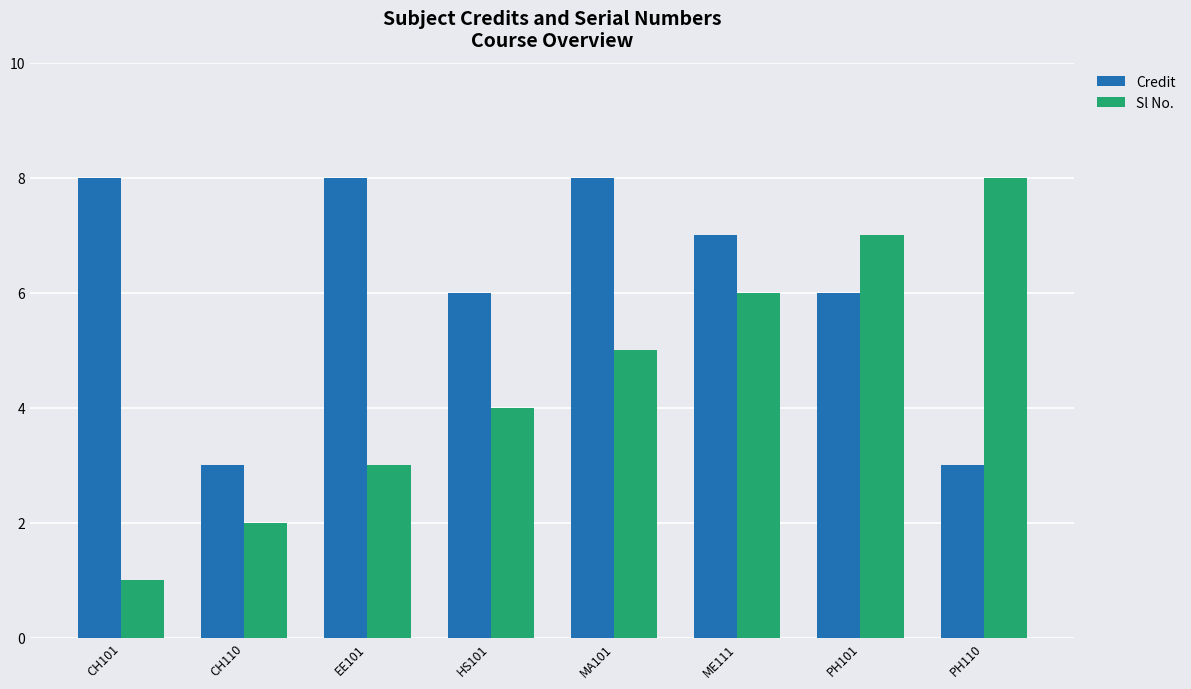

Rank the series by their average value, from lowest to highest.

Sl No., Credit